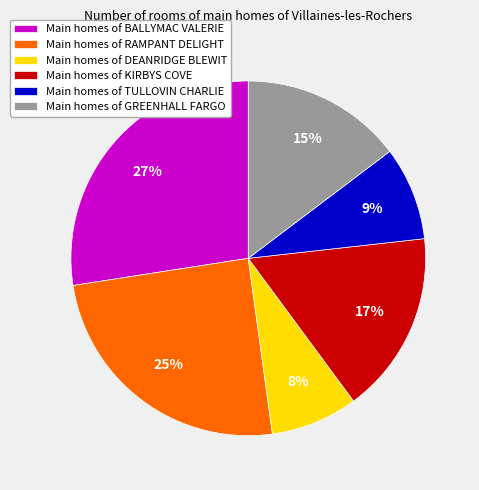

The Main homes of DEANRIDGE BLEWIT slice represents 8% of the pie. True or false?

True